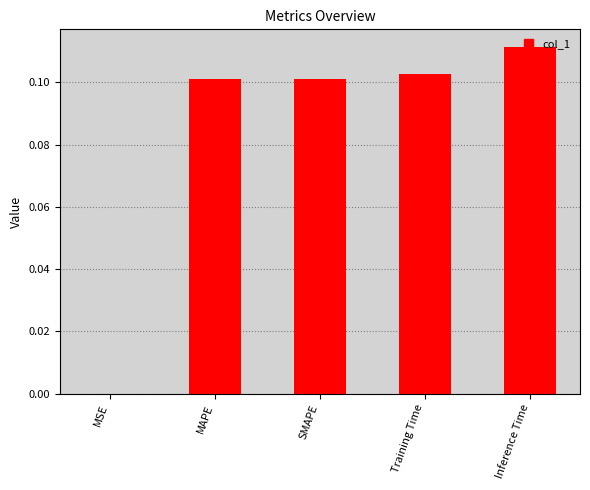

Count the number of categories in the chart.

5